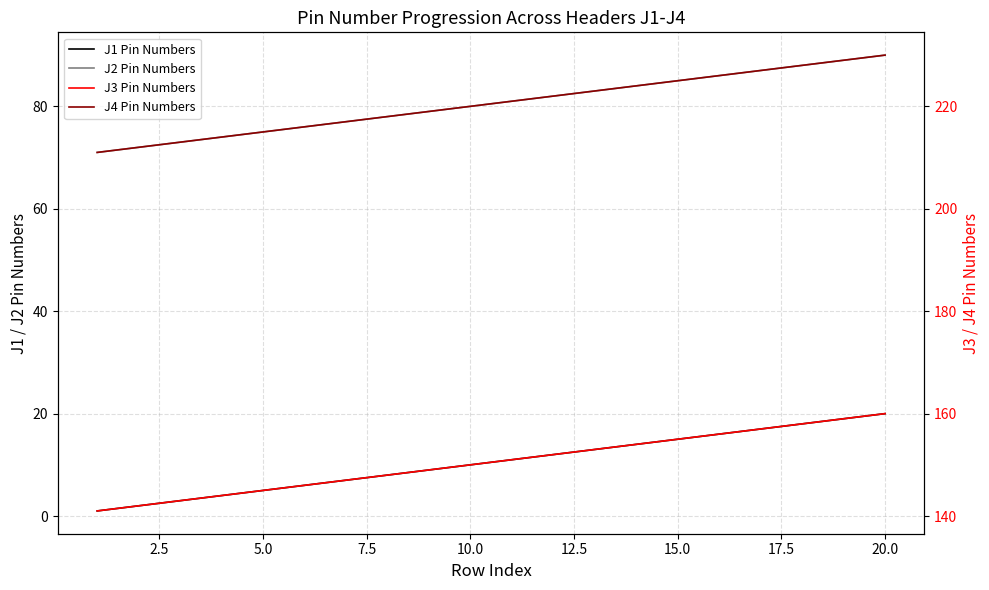

True or false: J4 Pin Numbers and J2 Pin Numbers cross at least once.

False